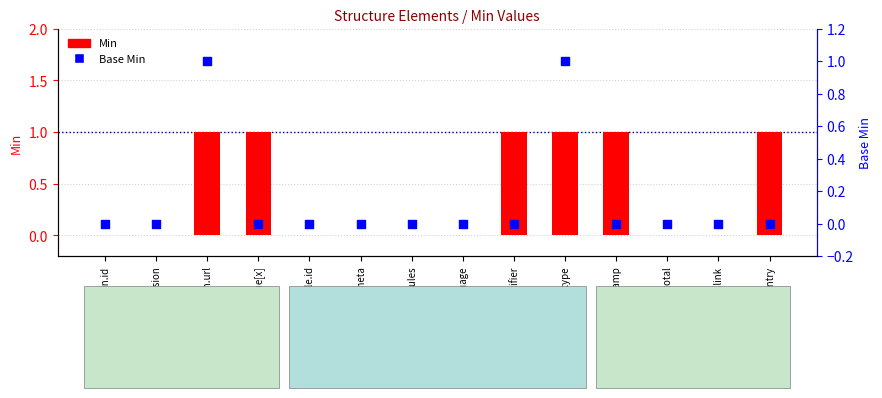

Which series has the widest spread of Y values?

Min